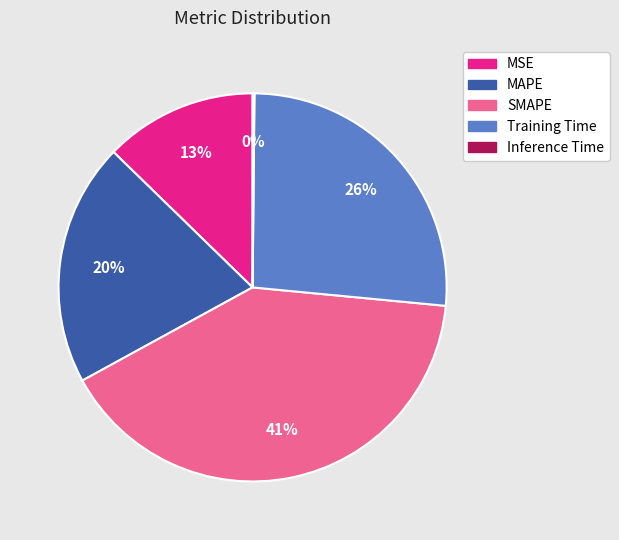

Is there any slice that represents more than half of the pie?

No